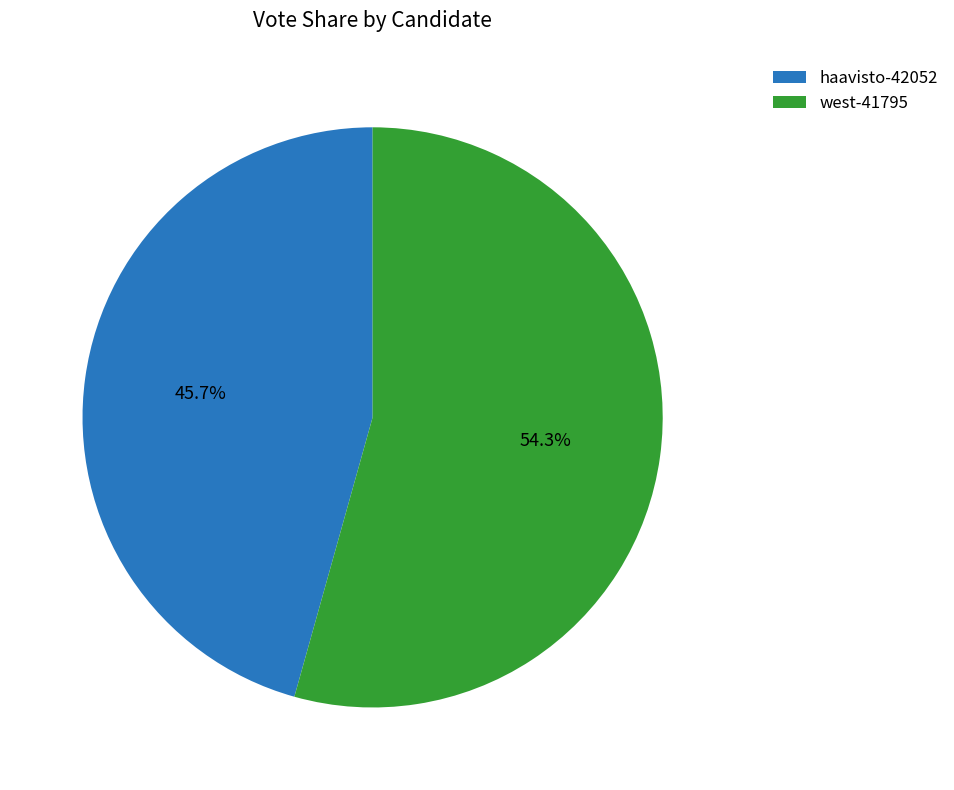

The haavisto-42052 slice represents 57% of the pie. True or false?

False